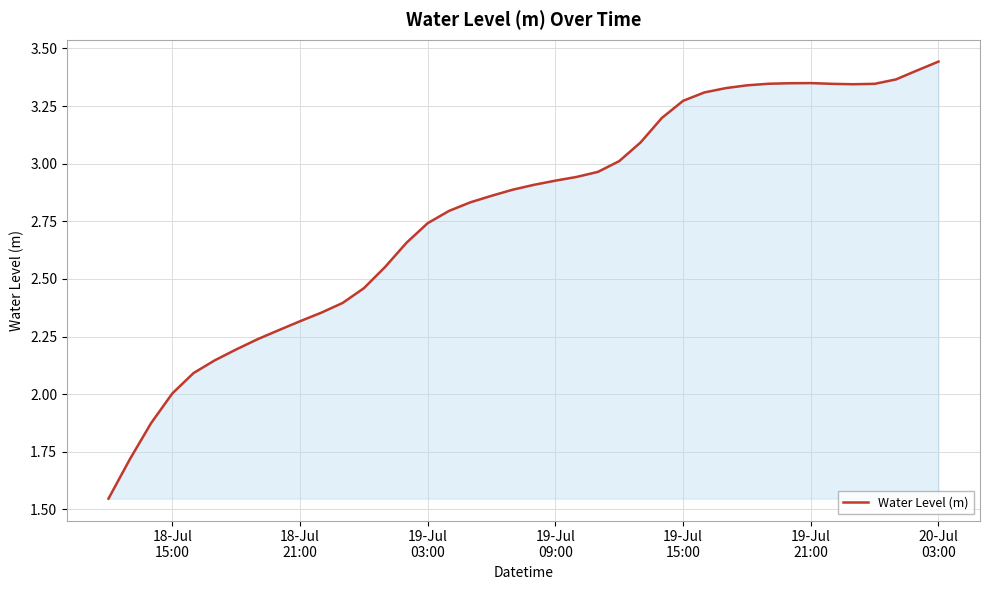

Reading left to right, what are all the values shown in this chart?

1.5	1.7	1.9	2.0	2.1	2.1	2.2	2.2	2.3	2.3	2.4	2.4	2.5	2.6	2.7	2.7	2.8	2.8	2.9	2.9	2.9	2.9	2.9	3.0	3.0	3.1	3.2	3.3	3.3	3.3	3.3	3.3	3.3	3.3	3.3	3.3	3.3	3.4	3.4	3.4